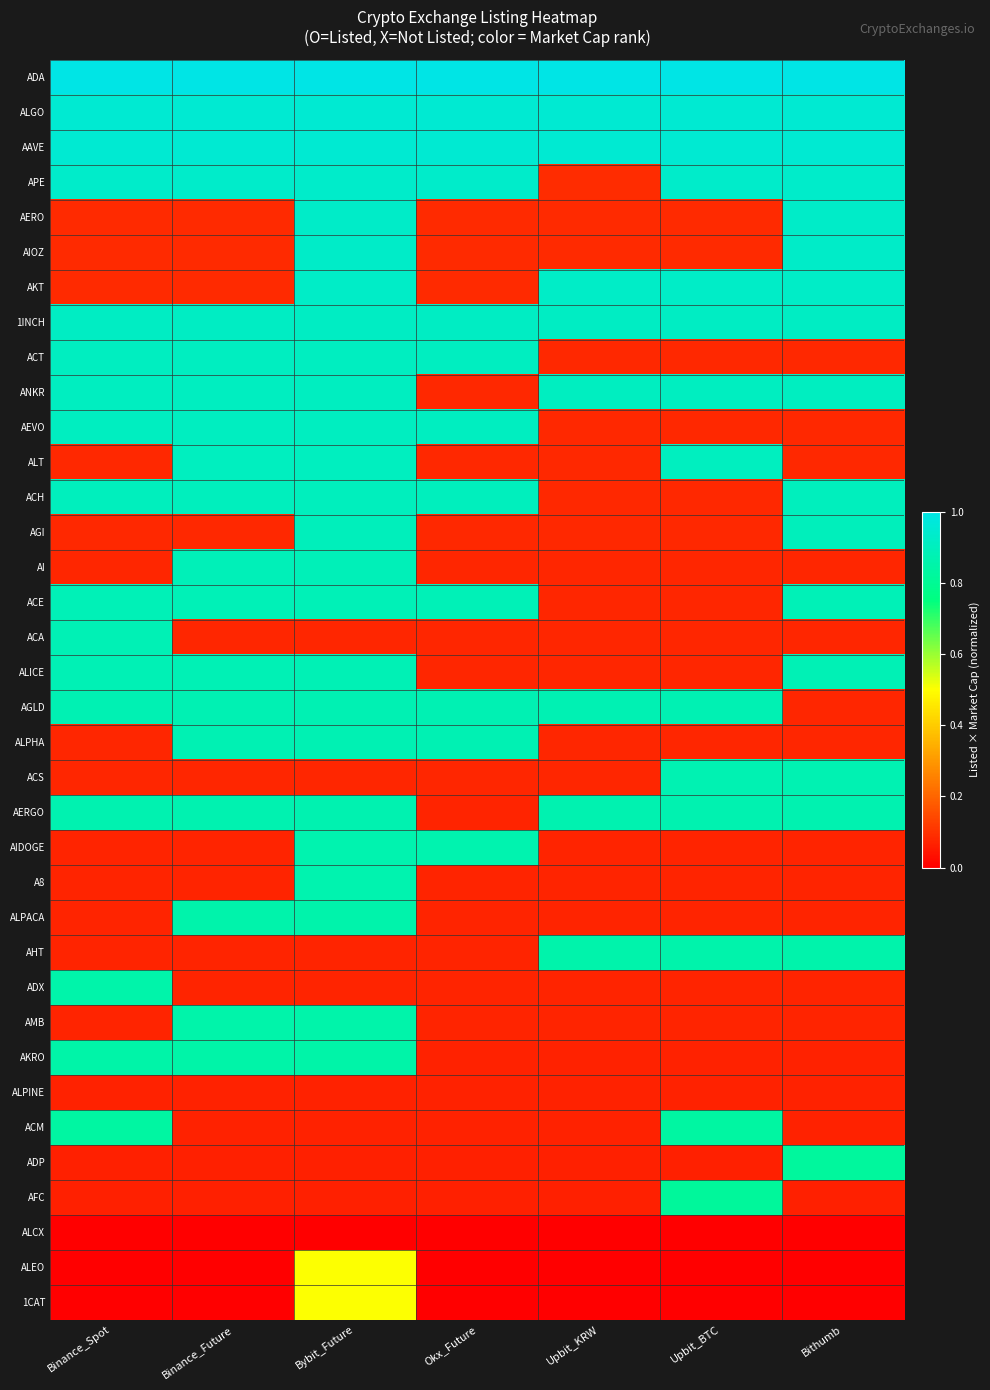

Rank the series at Binance_Future from highest to lowest value.

ADA, ALGO, AAVE, APE, 1INCH, ACT, ANKR, AEVO, ALT, ACH, AI, ACE, ALICE, AGLD, ALPHA, AERGO, ALPACA, AMB, AKRO, AERO, AIOZ, AKT, AGI, ACA, ACS, AIDOGE, A8, AHT, ADX, ALPINE, ACM, ADP, AFC, ALCX, ALEO, 1CAT